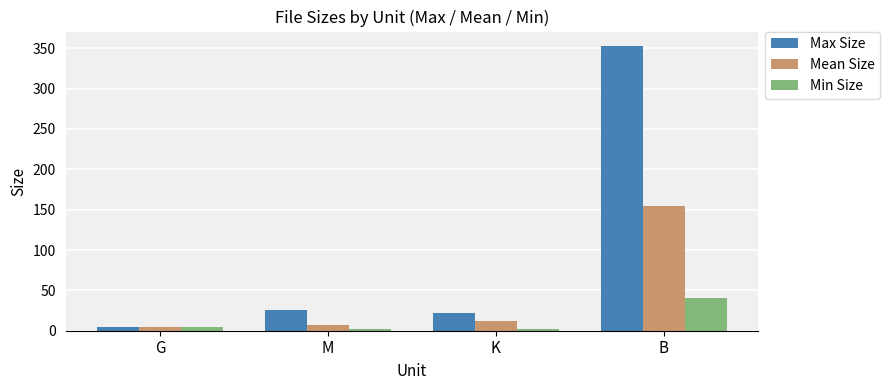

How many data points in Min Size are less than 4?

2